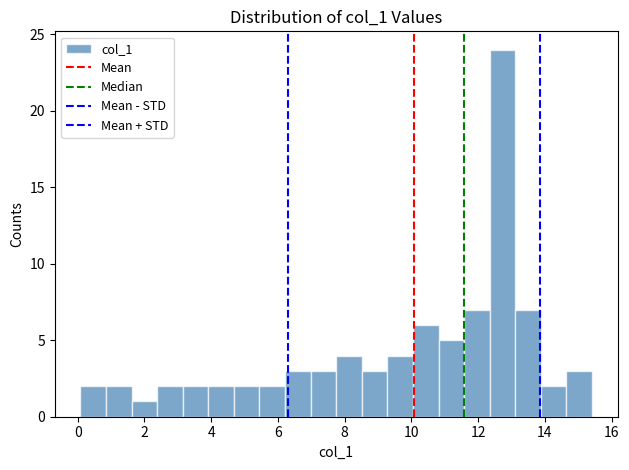

Read against the x-axis, roughly where is the centre of the tallest bar?

12.8